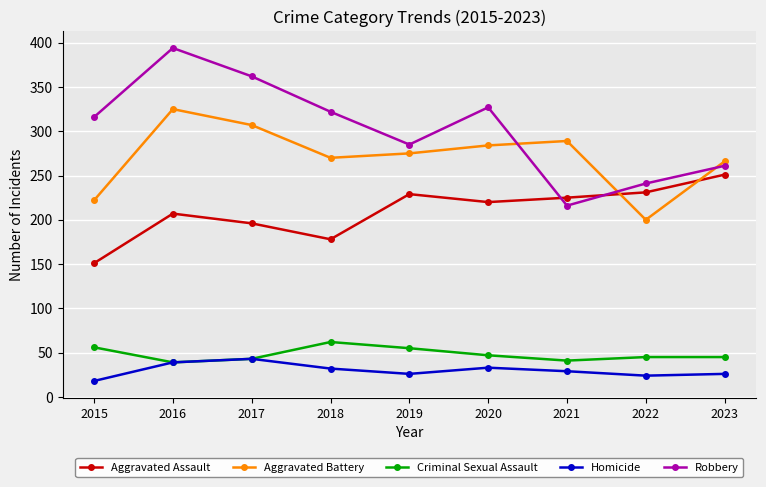

True or false: Homicide and Robbery intersect in this chart.

False